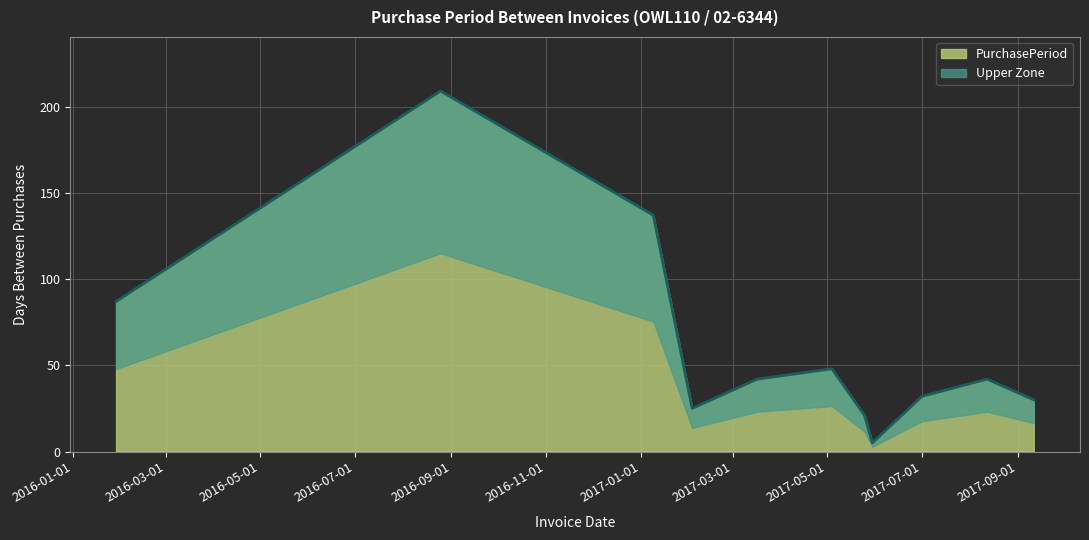

What is the sum of all values?

678